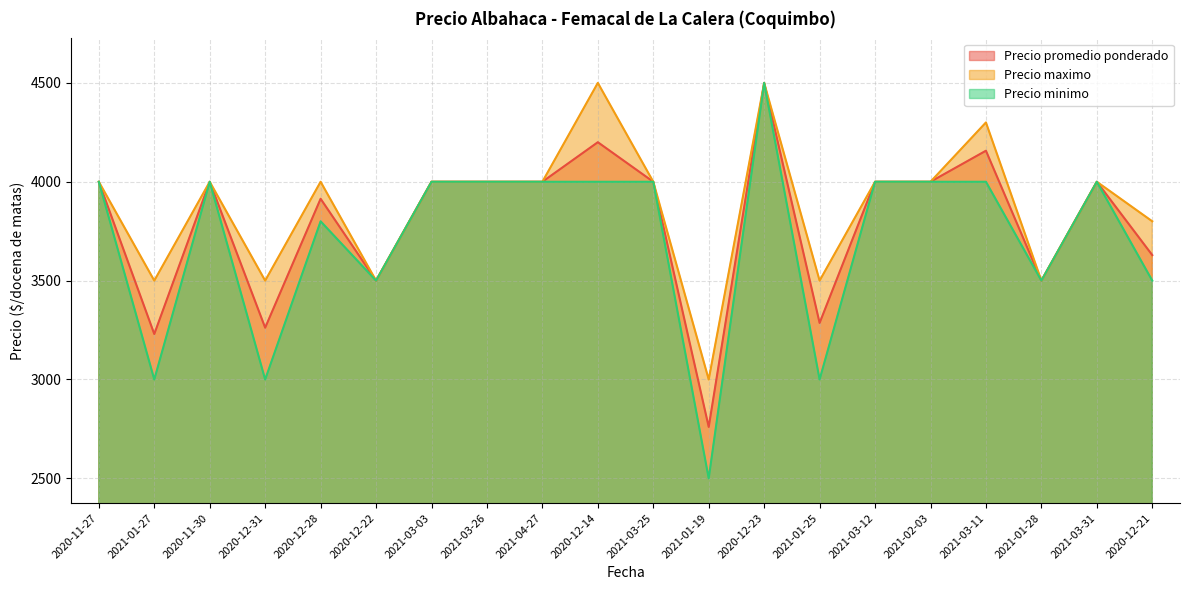

True or false: Precio promedio ponderado and Precio minimo cross at least once.

False